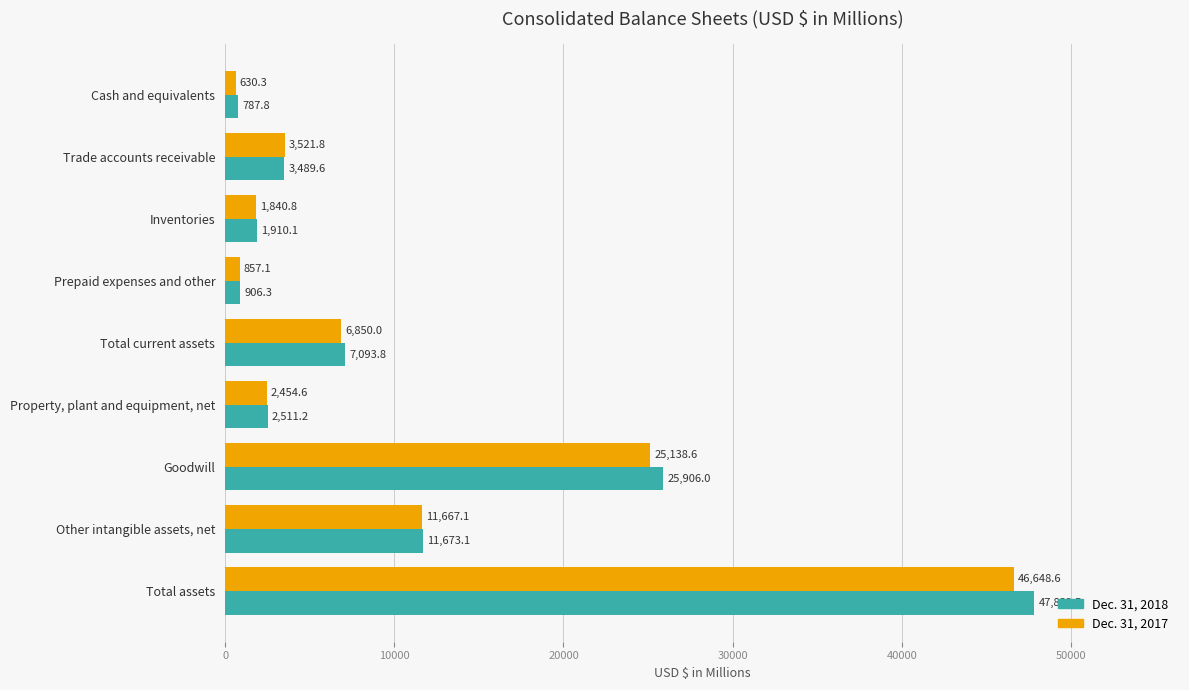

How many values in the Dec. 31, 2018 series are below 3489?

4